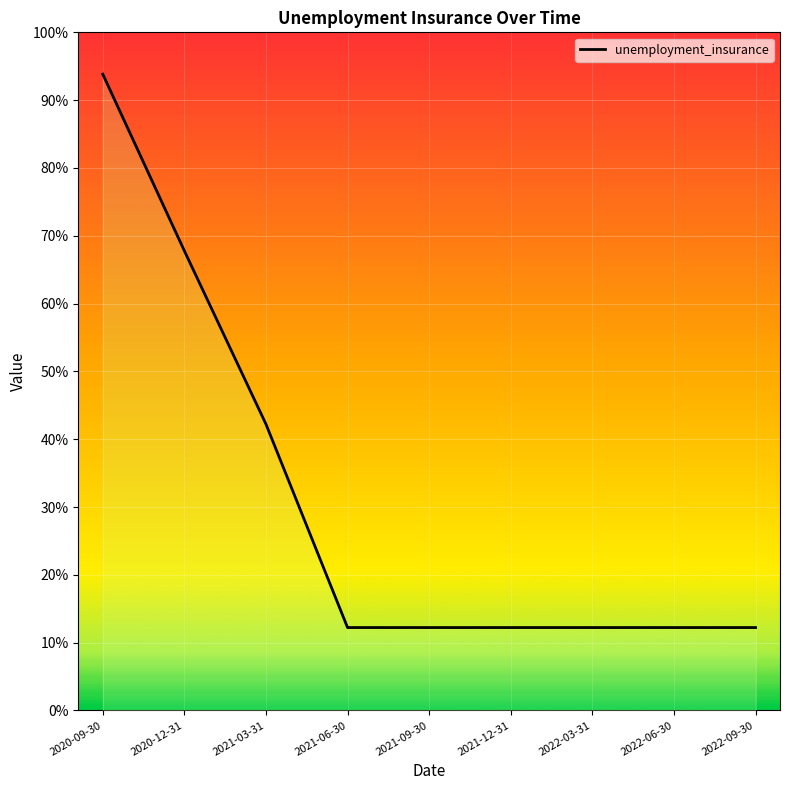

What is the difference between the maximum and second lowest values?

293800